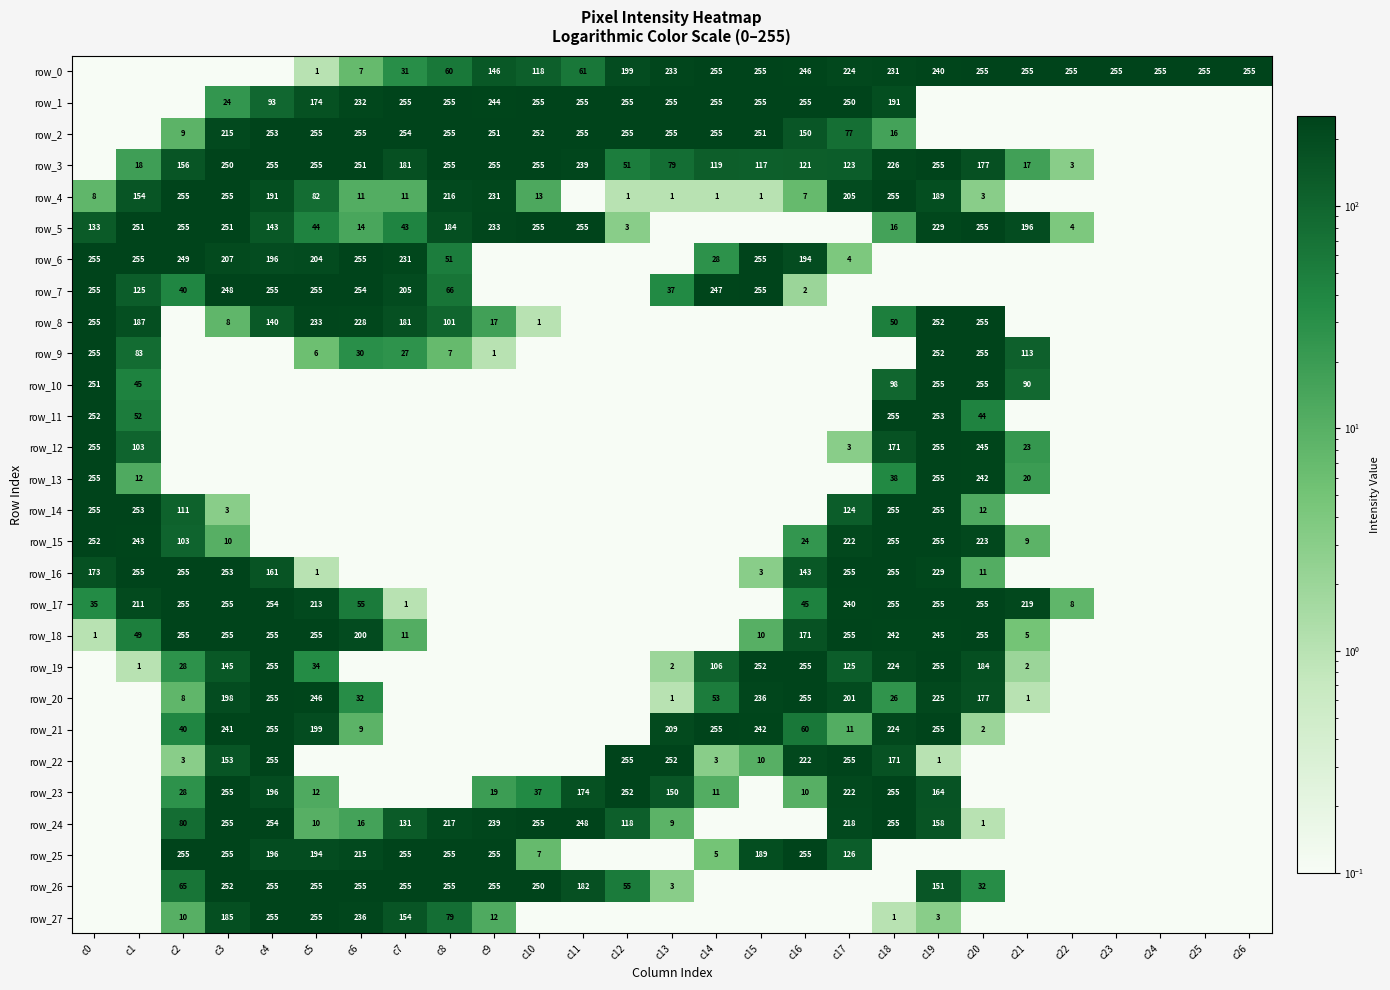

Is the value of row_26 at c14 greater than the value of row_3 at c14?

No